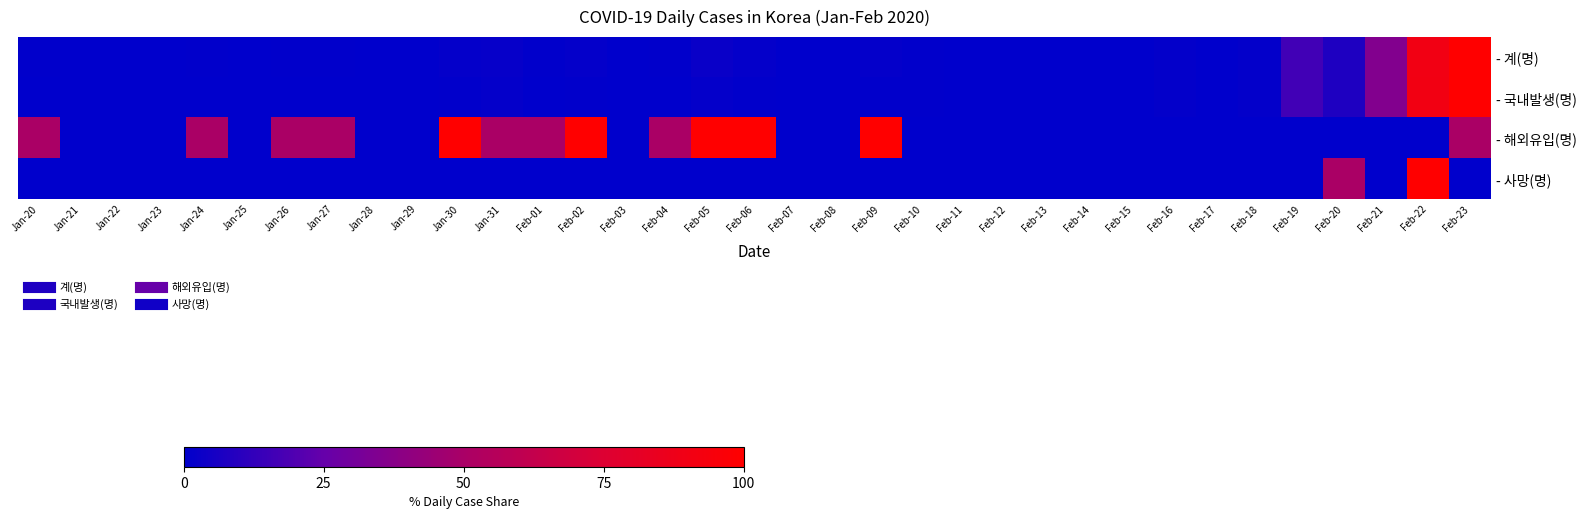

Rank the series by their maximum value, from lowest to highest.

- 계(명), - 국내발생(명), - 해외유입(명), - 사망(명)